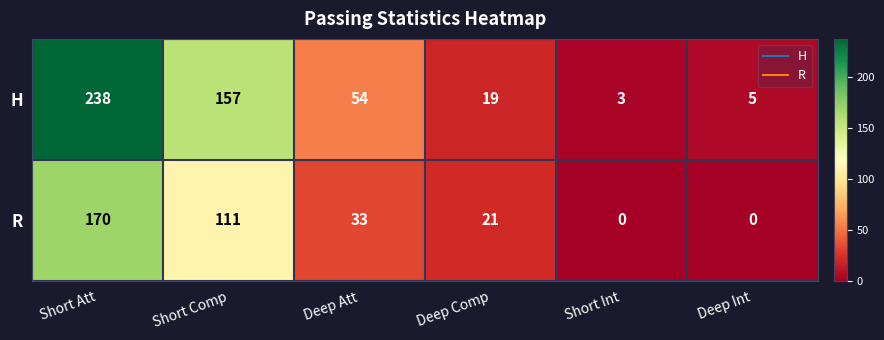

Which series has the widest spread of values?

H